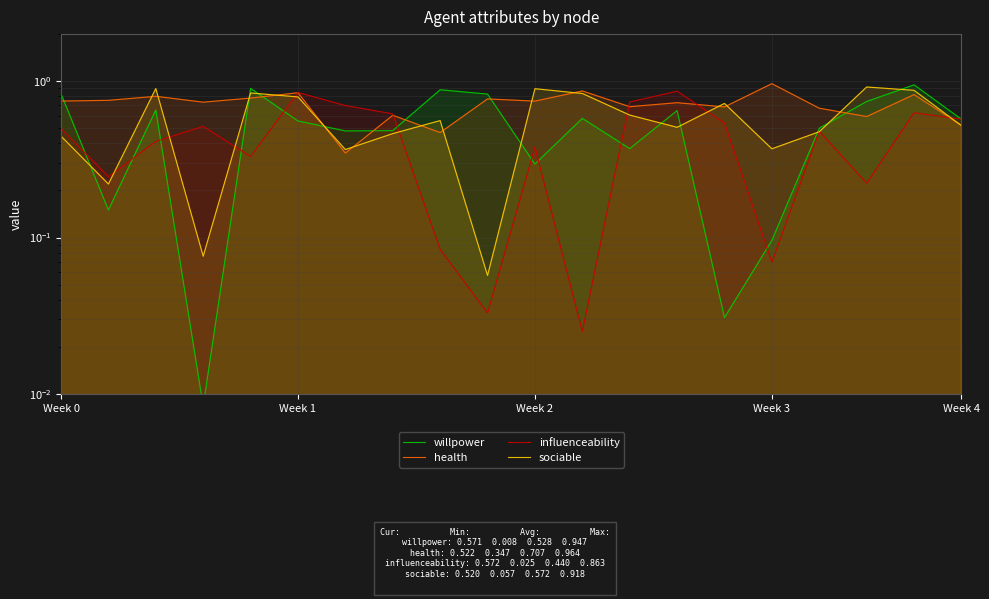

Does the chart display data point markers on the line(s)?

No